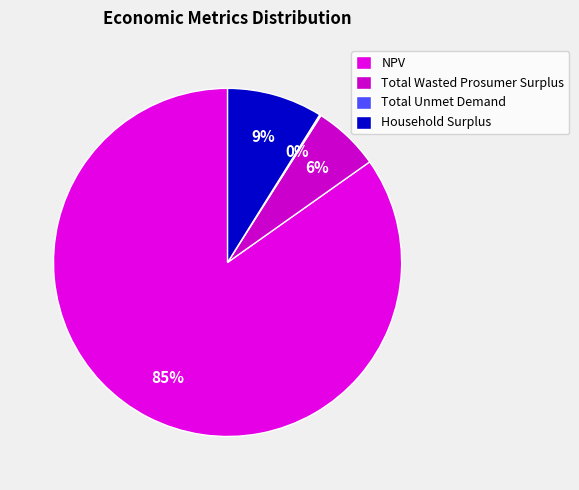

Which category has the biggest portion of the pie?

NPV